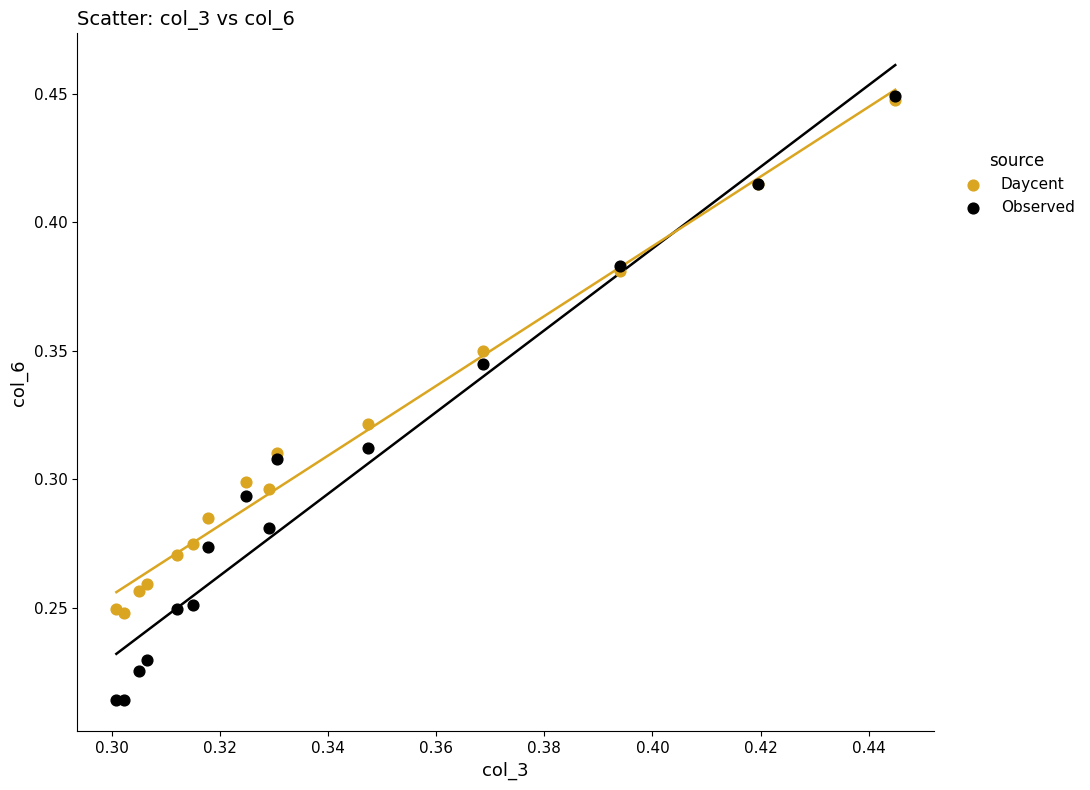

What are all the series names shown in the legend?

Daycent, Observed